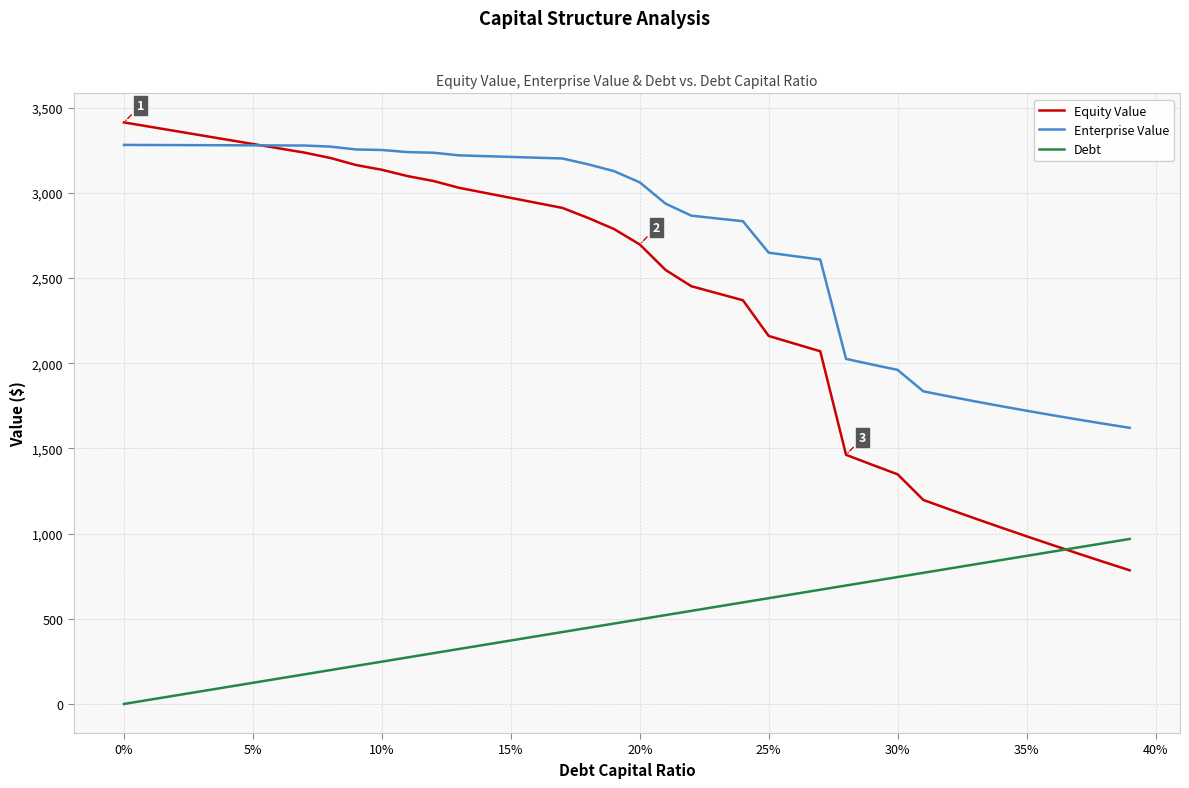

Which series has the largest range (max minus min)?

Equity Value